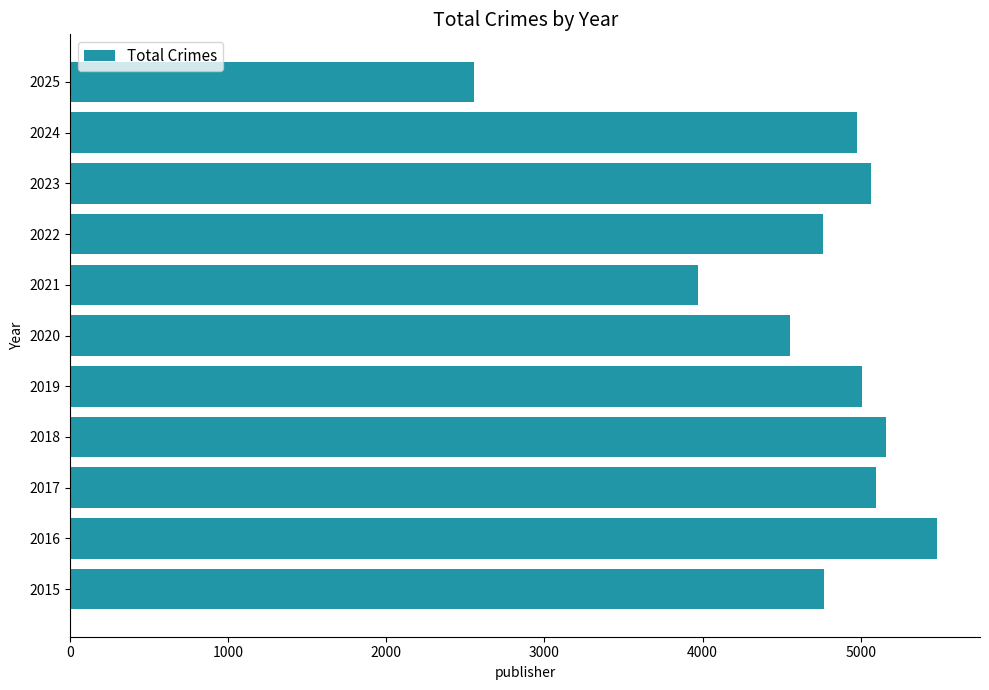

Is it true that the value at 2018 is 2476?

False